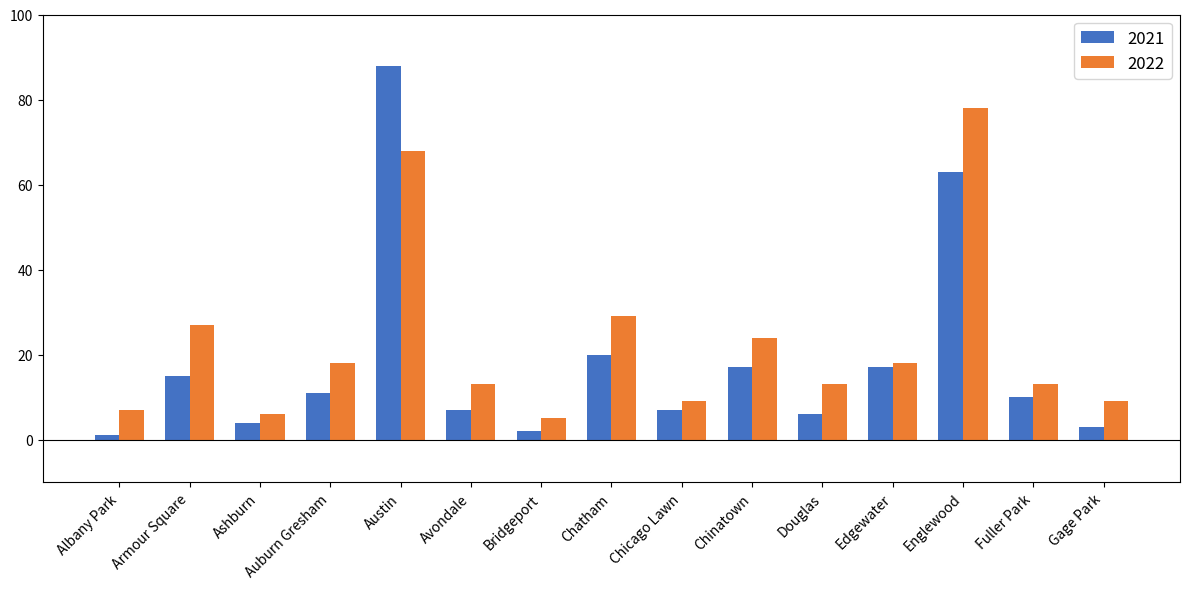

Where is 2021 nearest to the value 44?

Englewood